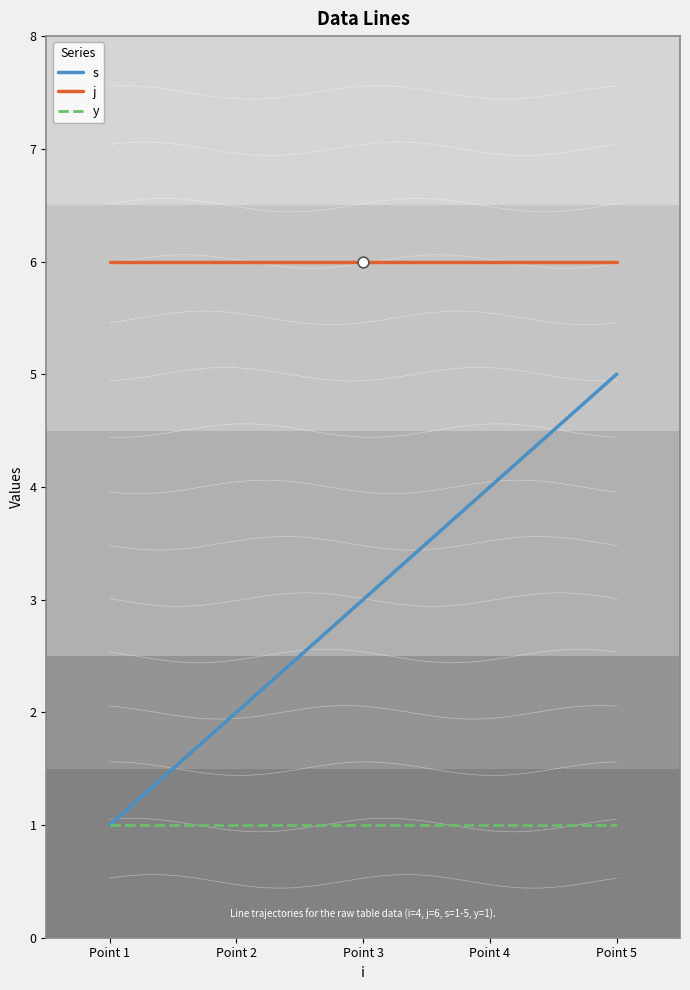

Which series has the largest Y range (max minus min)?

s